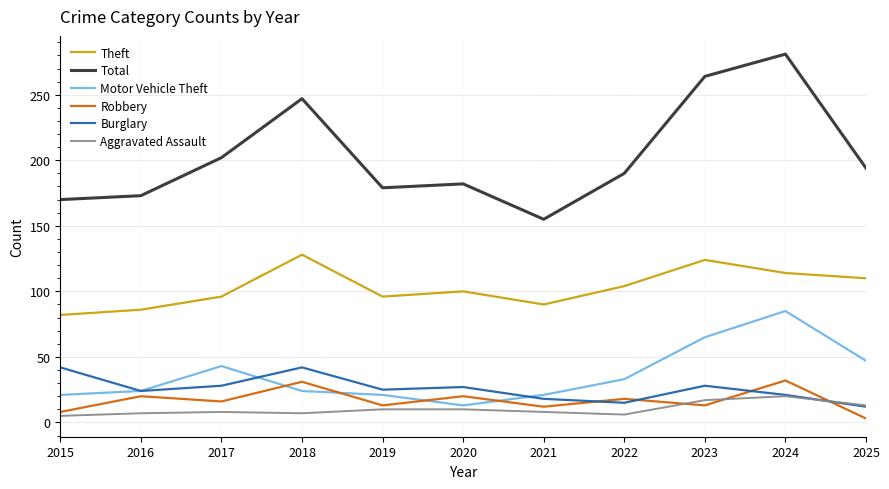

What is the spread (max minus min) of values at 2020?

172